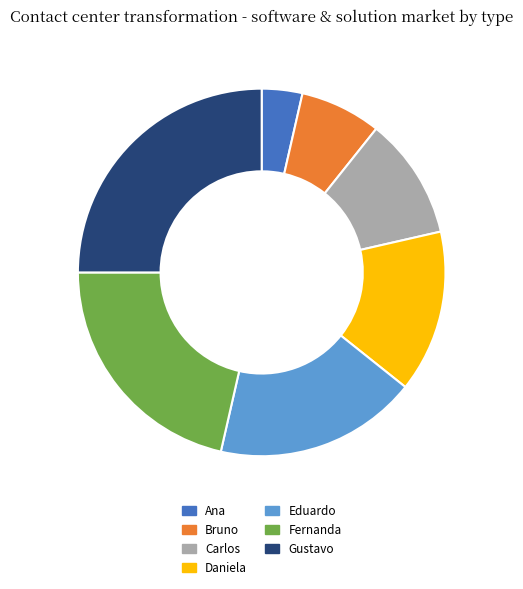

True or false: Eduardo accounts for 9% of the total.

False